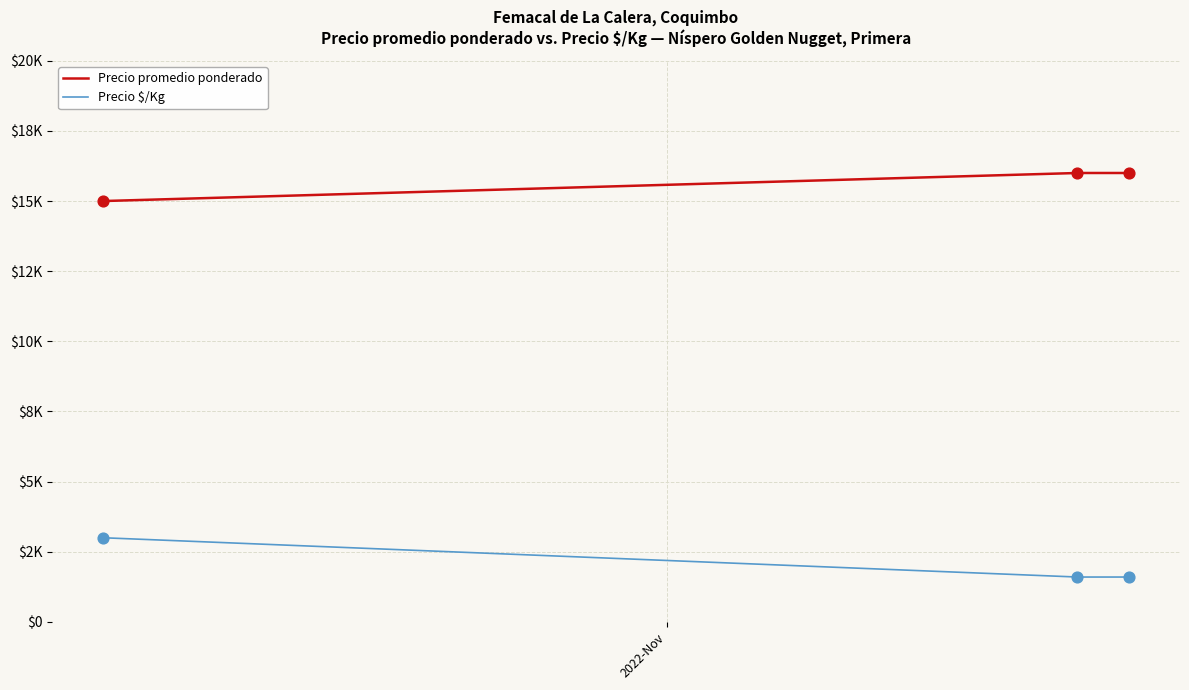

Which series has the largest total across all categories?

Precio promedio ponderado